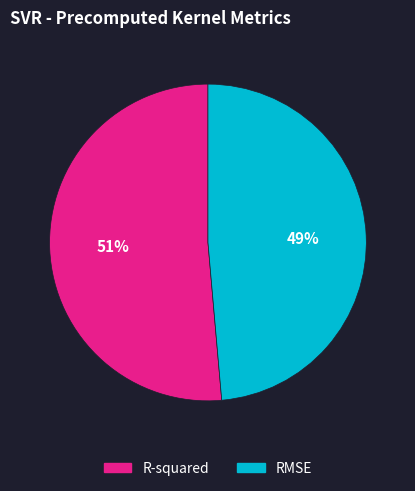

Is it true that RMSE is 49% of the pie?

True